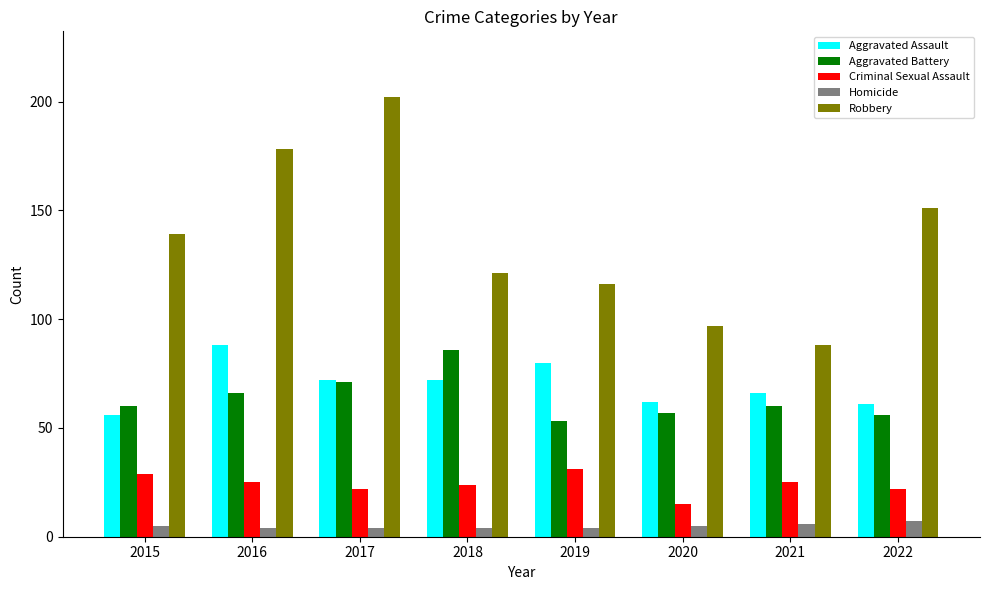

What are all the series names shown in the legend?

Aggravated Assault, Aggravated Battery, Criminal Sexual Assault, Homicide, Robbery